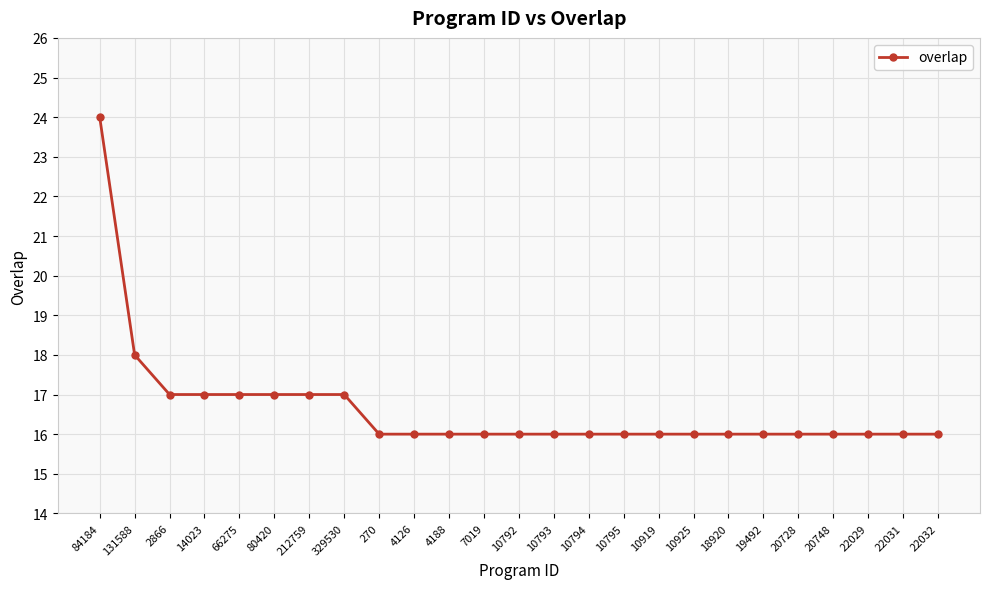

At which label is the value closest to 20?

131588